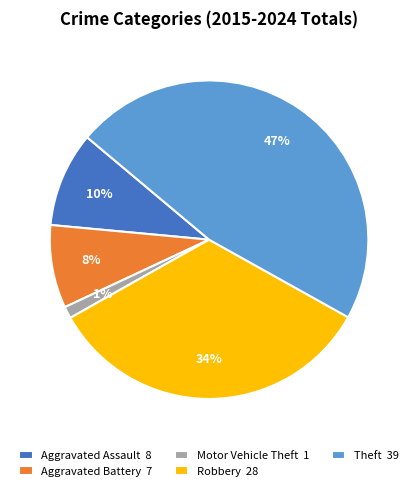

Which slice is the largest?

Theft